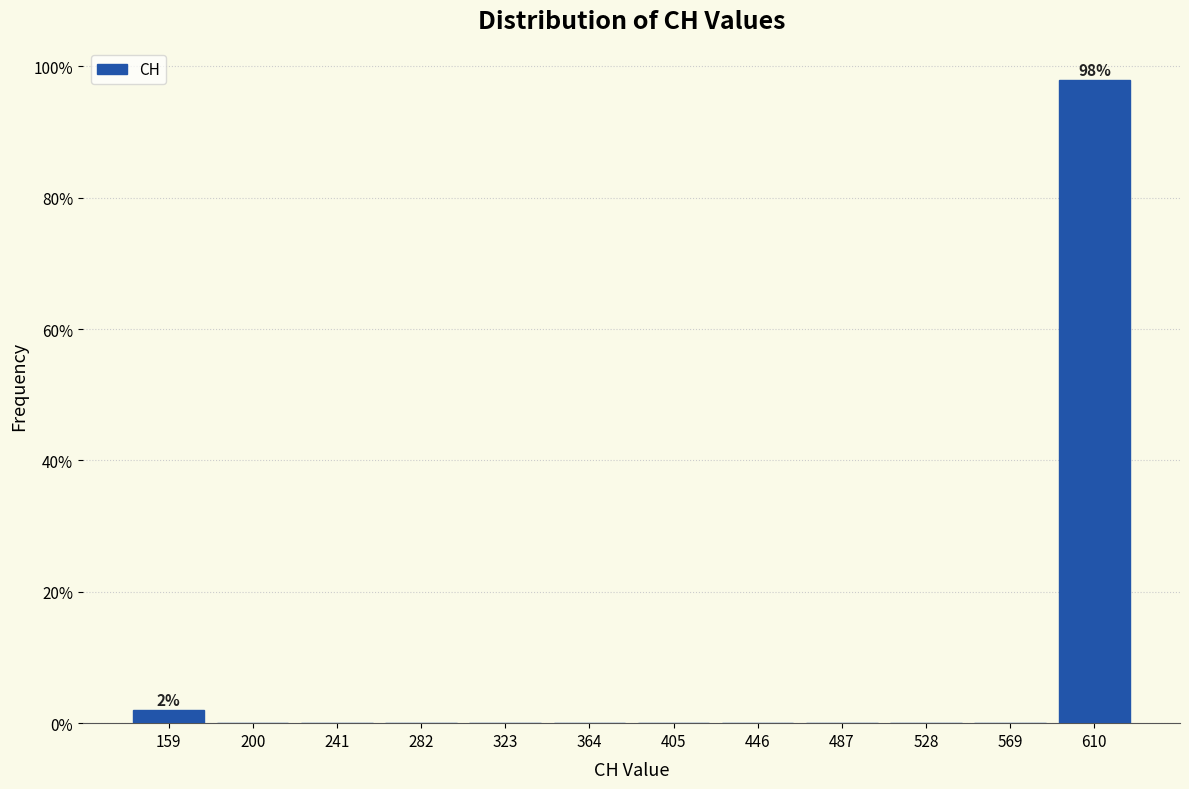

Over which range of the x-axis is the bar tallest?

590 to 631